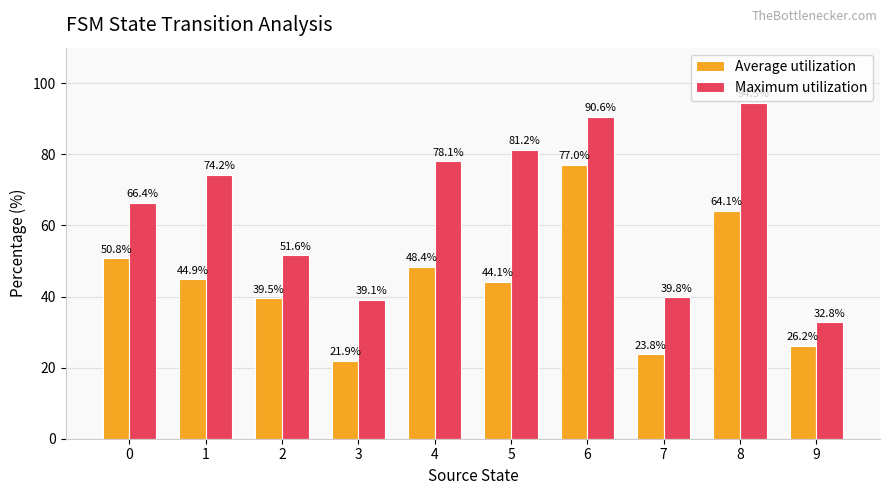

Rank the categories by Maximum utilization value from lowest to highest.

9, 3, 7, 2, 0, 1, 4, 5, 6, 8